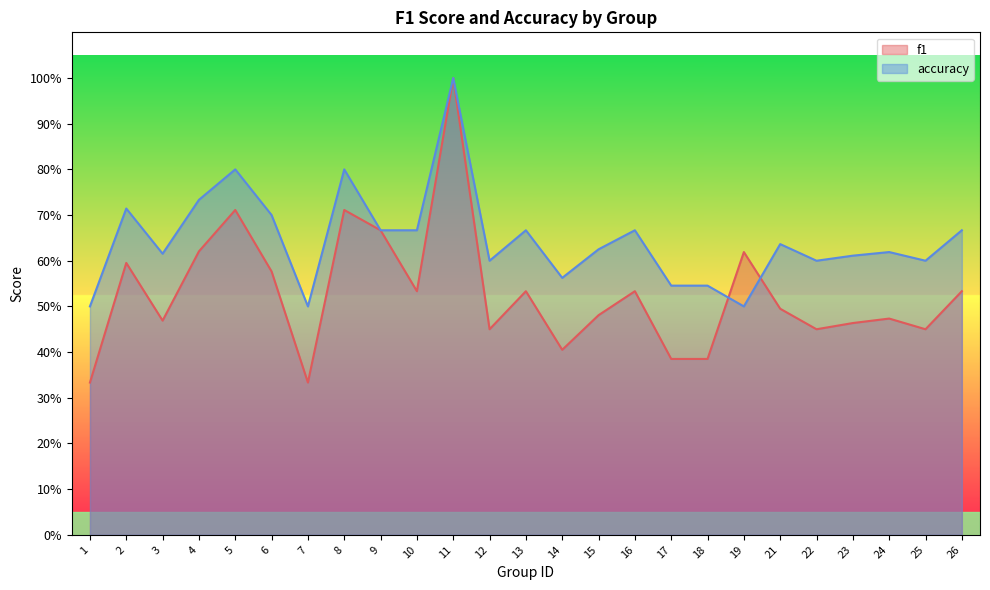

The accuracy series shows 0.3 at 15. True or false?

False